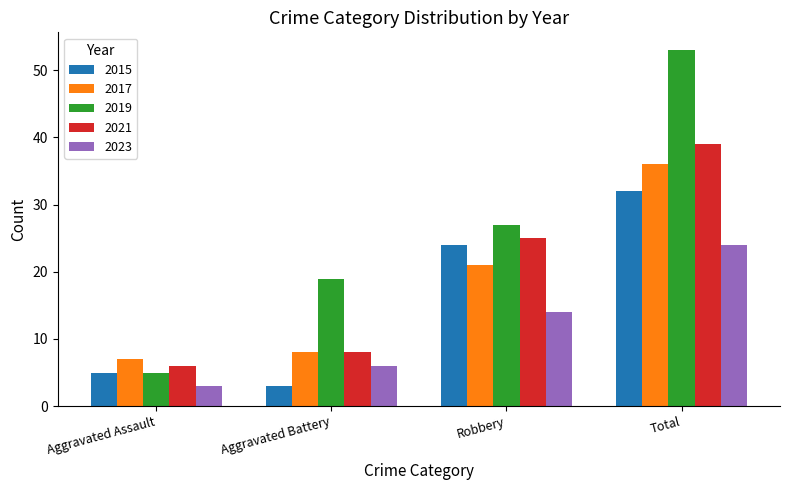

Reading left to right, list all the values displayed in this chart.

2015: 5	3	24	32
2017: 7	8	21	36
2019: 5	19	27	53
2021: 6	8	25	39
2023: 3	6	14	24